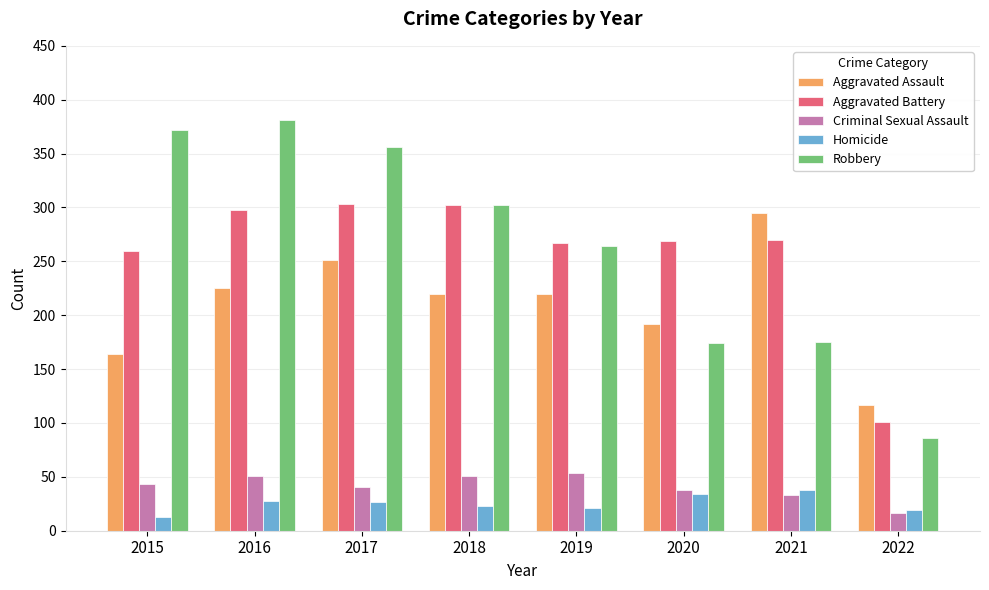

True or false: Aggravated Assault has a value of 295 at 2021.

True